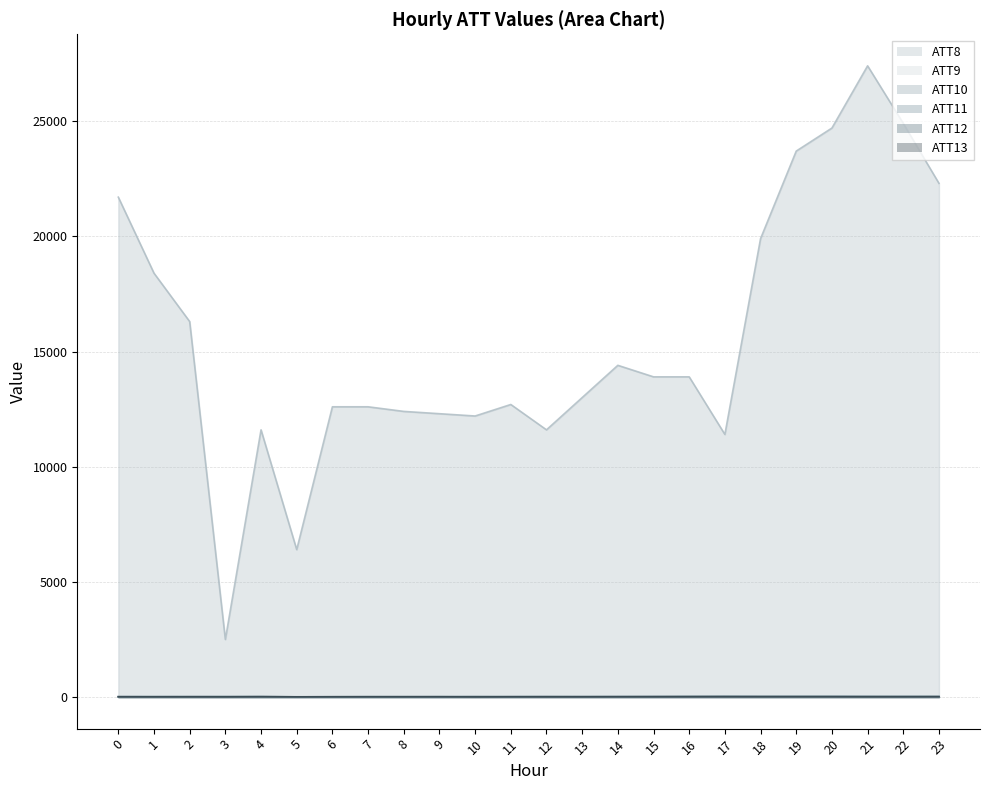

What is the value of the ATT9 point at the 10th from the left?

2.6